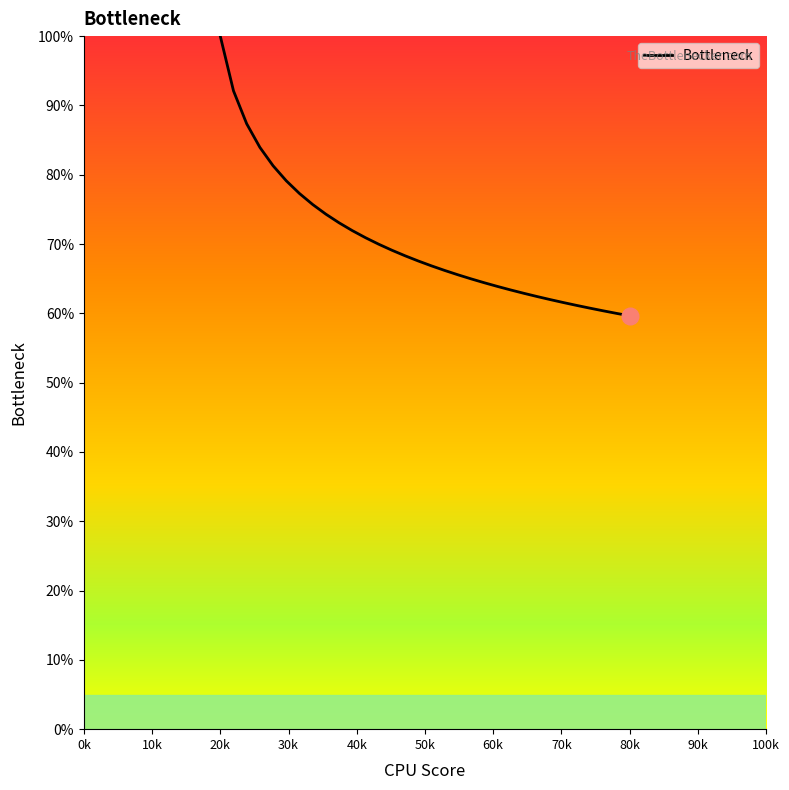

Does the chart display data point markers on the line(s)?

No